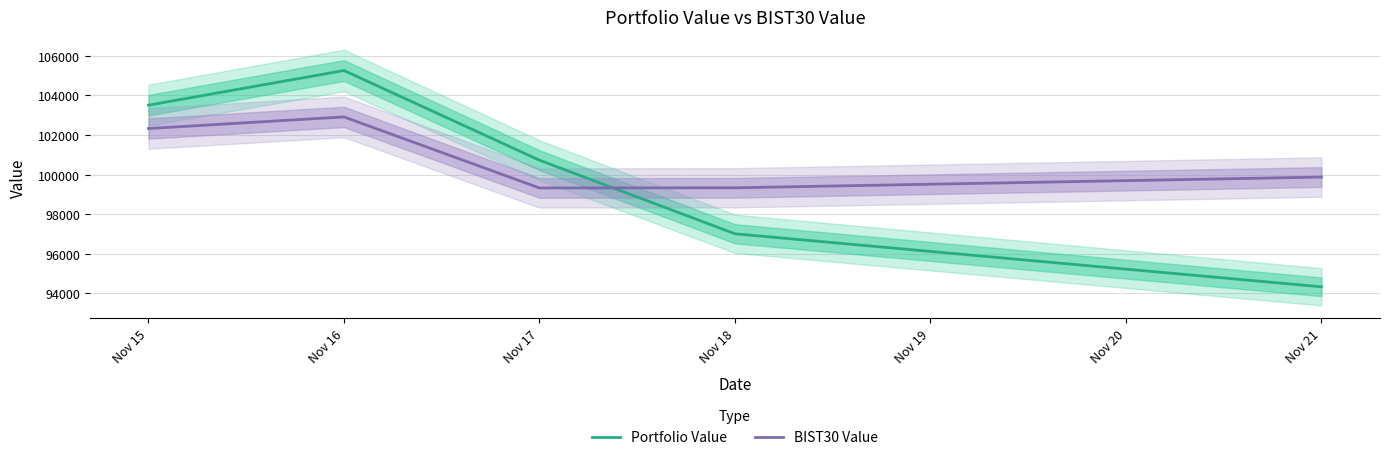

How many times do BIST30 Value and Portfolio Value cross each other?

1